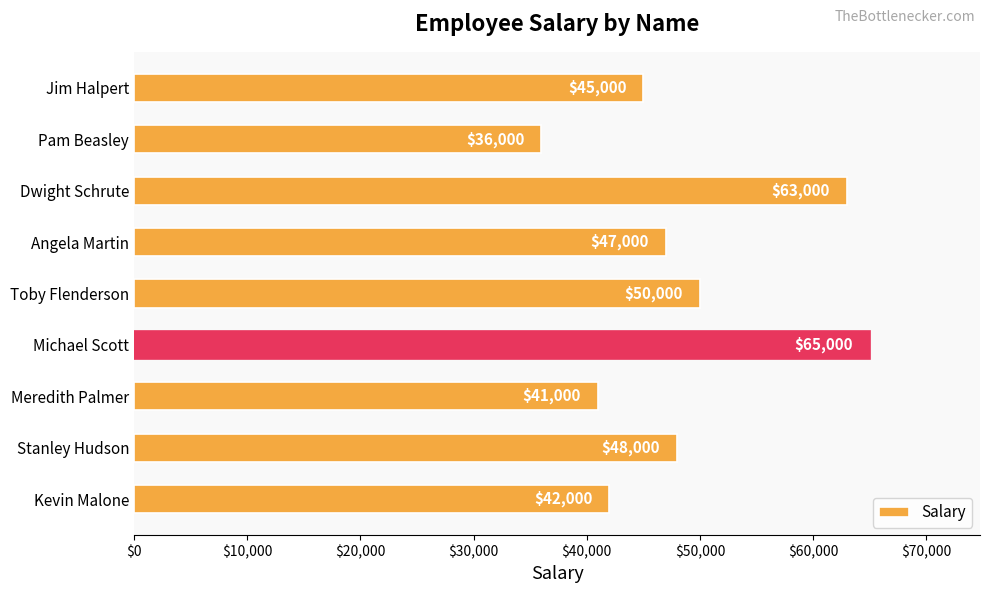

List the labels in order of value, largest first.

Michael Scott, Dwight Schrute, Toby Flenderson, Stanley Hudson, Angela Martin, Jim Halpert, Kevin Malone, Meredith Palmer, Pam Beasley